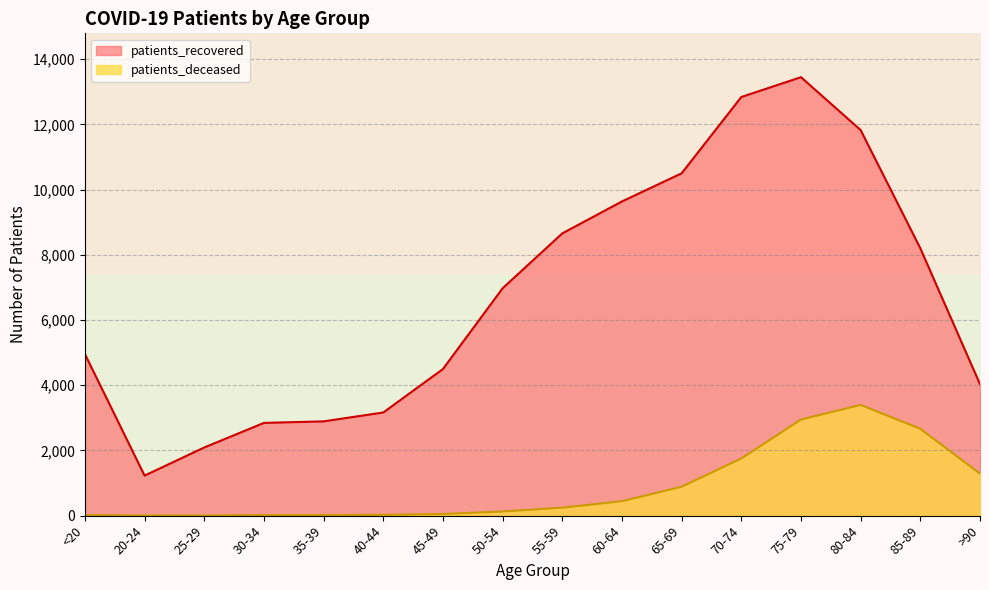

Which series has the largest total across all categories?

patients_recovered